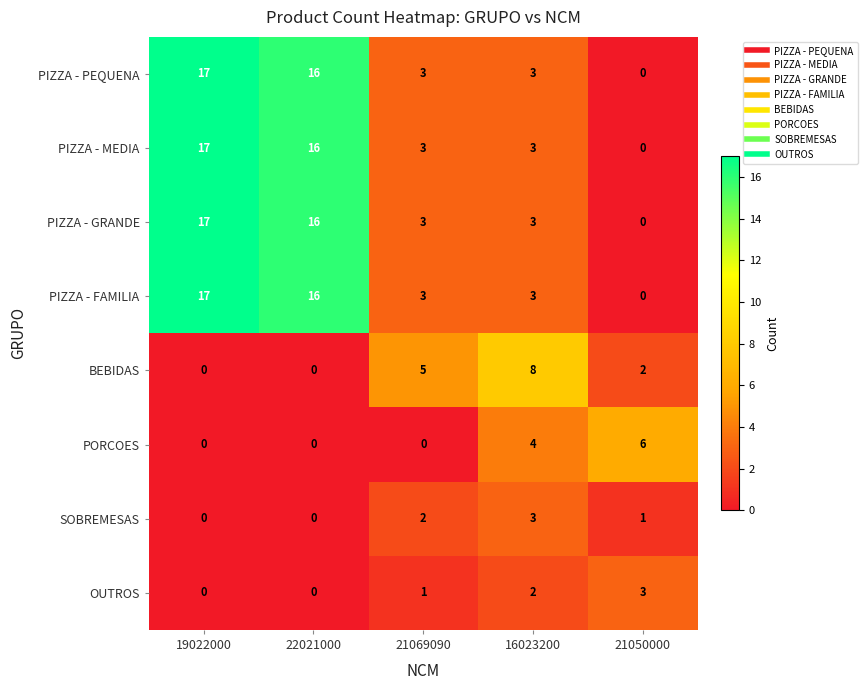

How many data points does each series have?

5